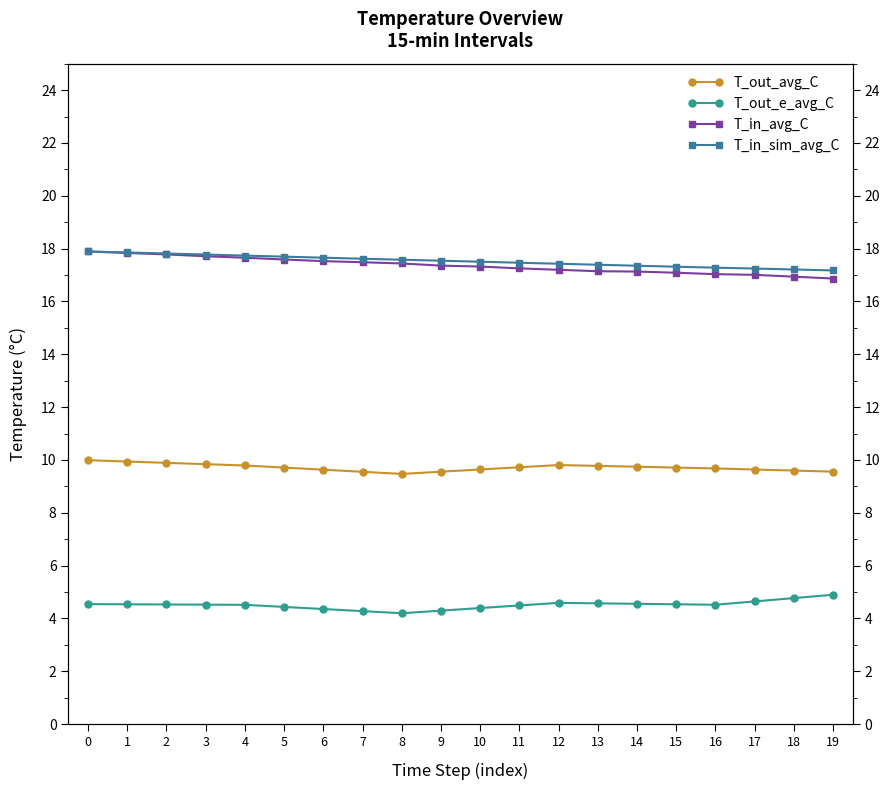

What is the value of the T_out_e_avg_C point at the 15th from the left?

4.6